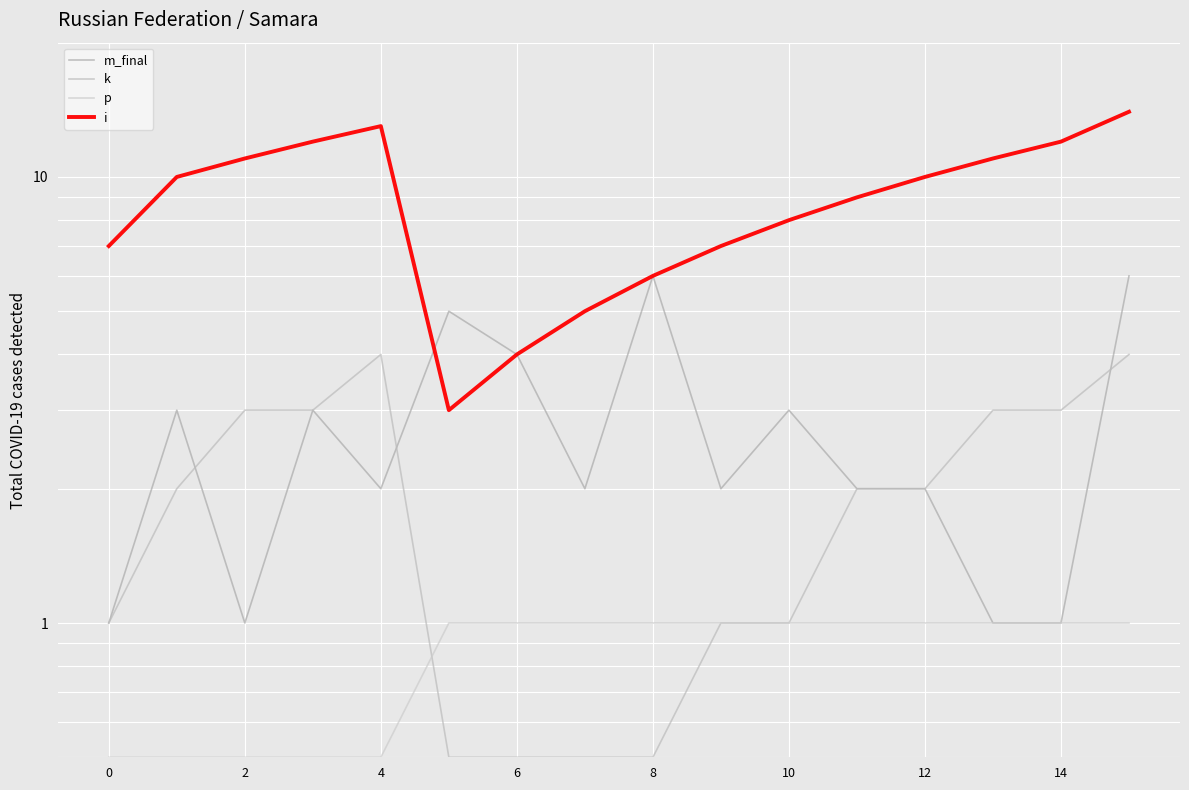

At 8, list the series in order from smallest to largest.

k, p, i, m_final